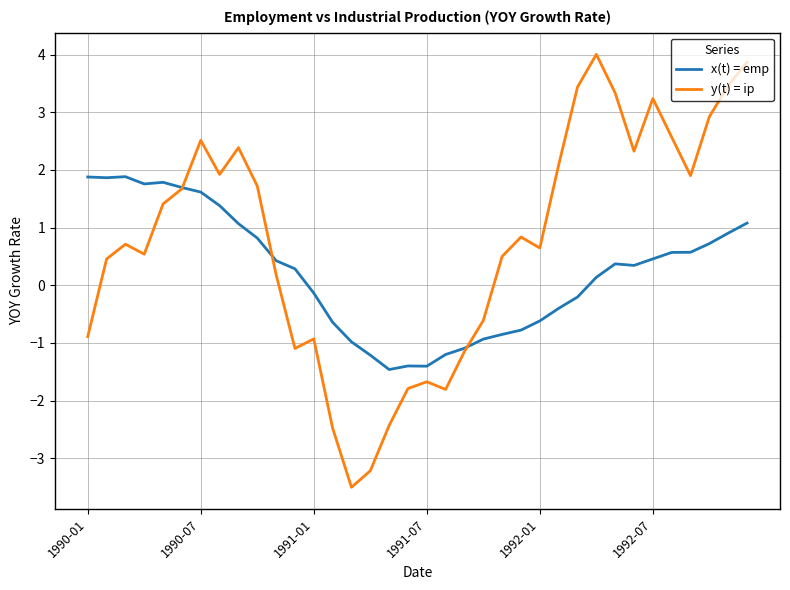

List the series in order of their peak value, highest first.

y(t) = ip, x(t) = emp